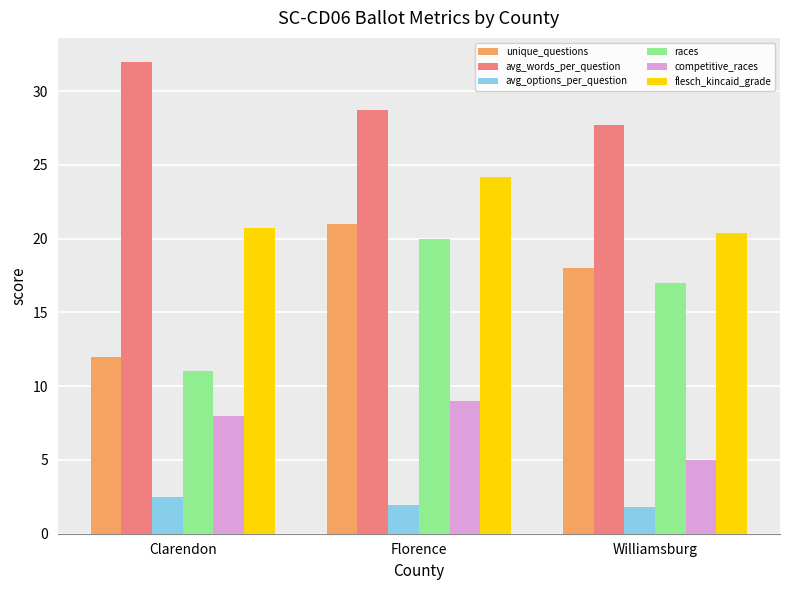

What is the difference between the highest and lowest values at Williamsburg?

25.9